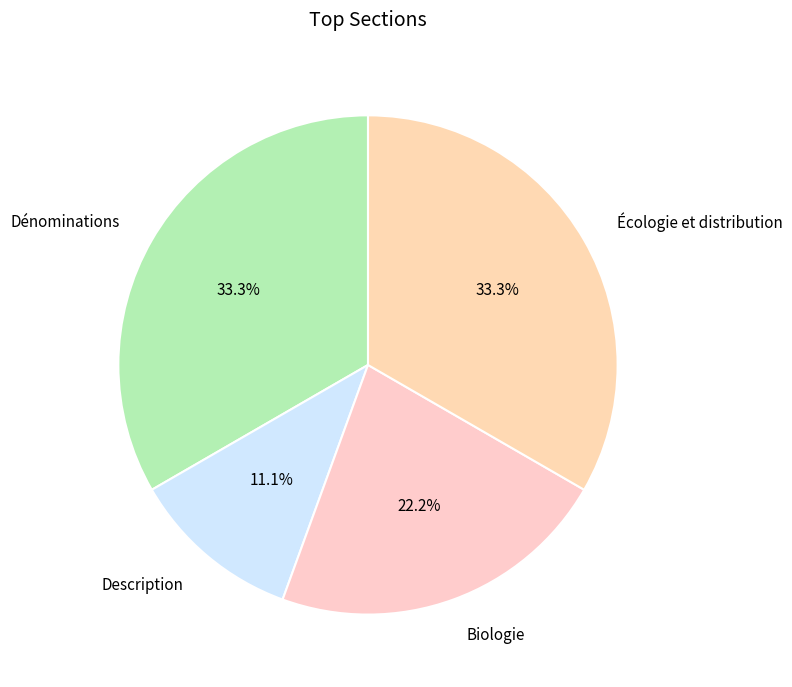

The Description slice represents 11% of the pie. True or false?

True